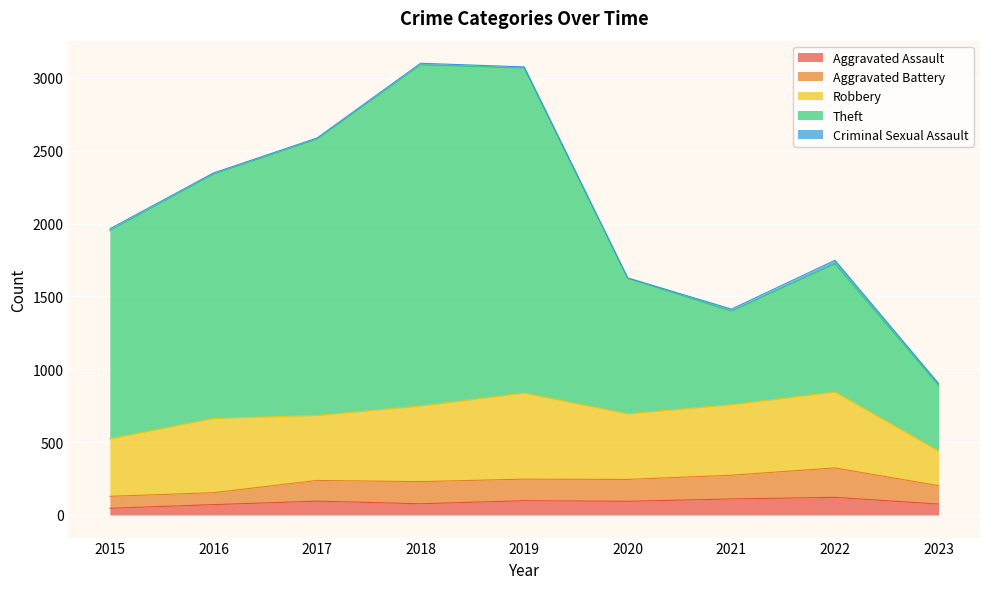

How many values in the Total series are below 1964?

4